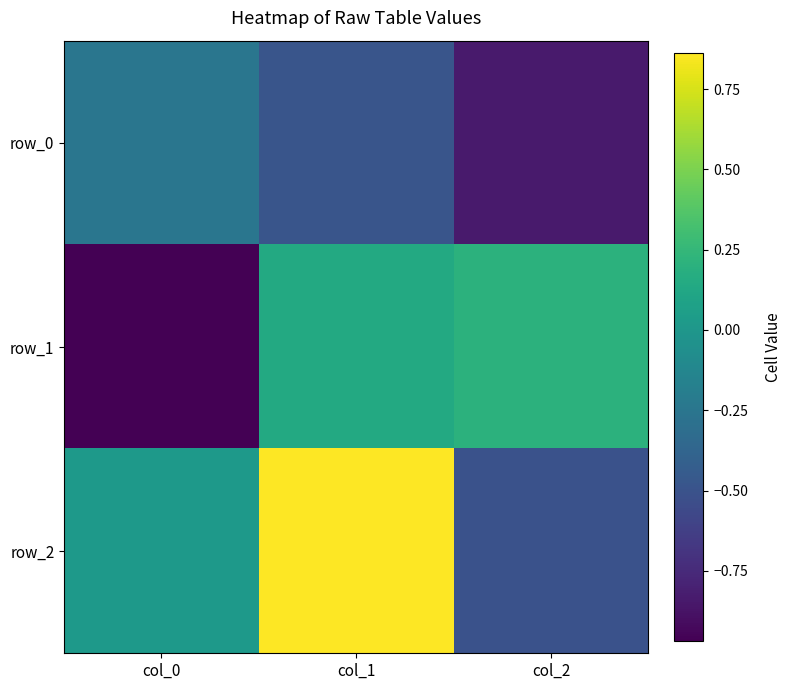

List the labels in order of row_0 value, smallest first.

col_2, col_1, col_0